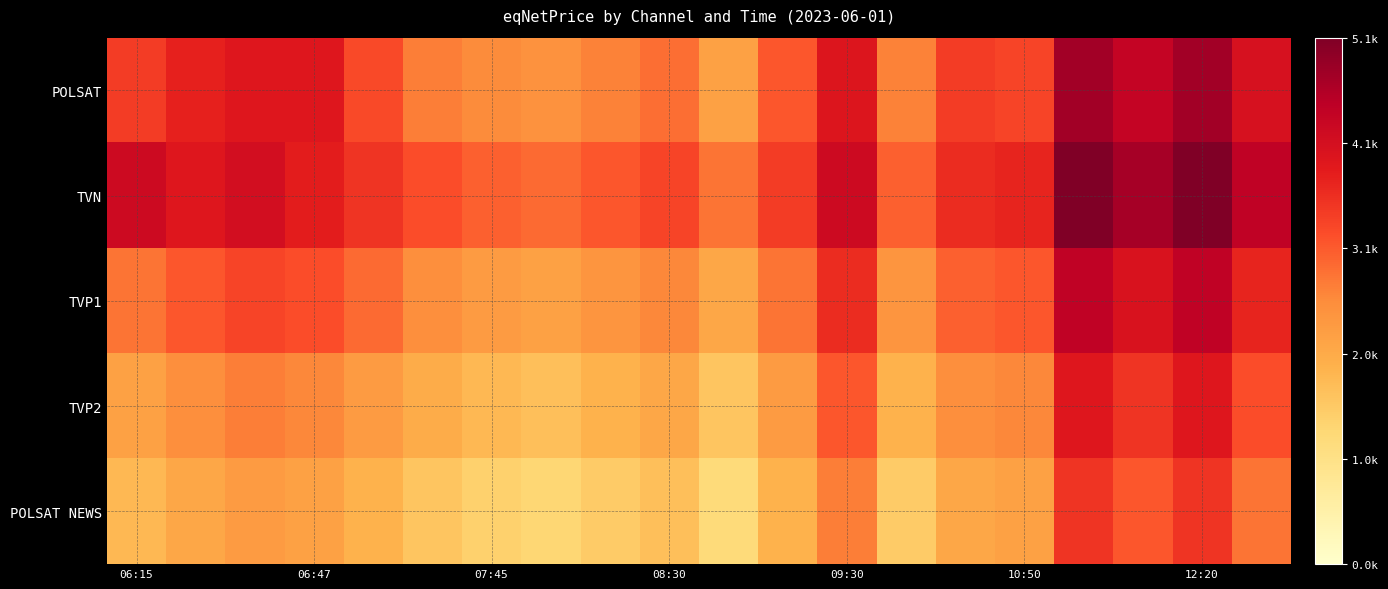

How many series are shown in this chart?

5